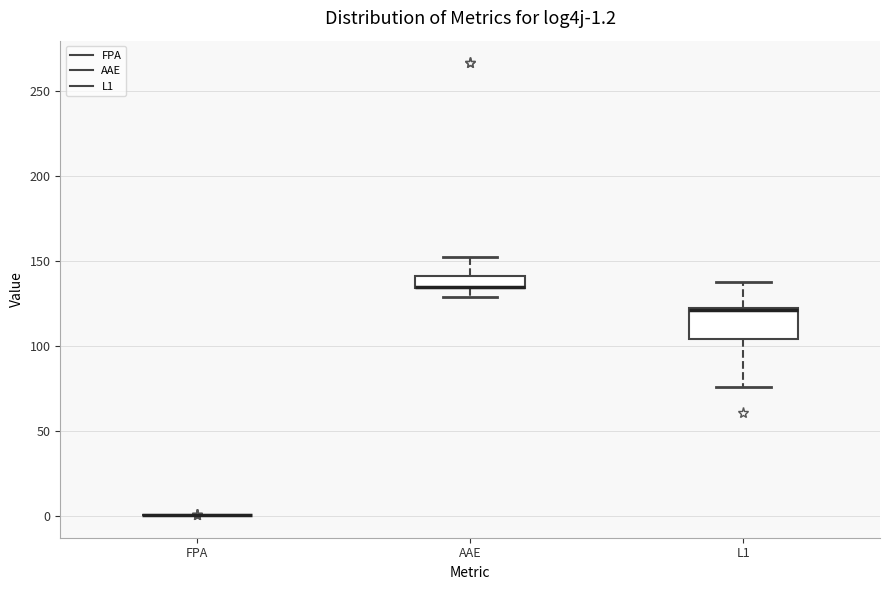

Which box is the tallest, from its lower edge to its upper edge?

L1